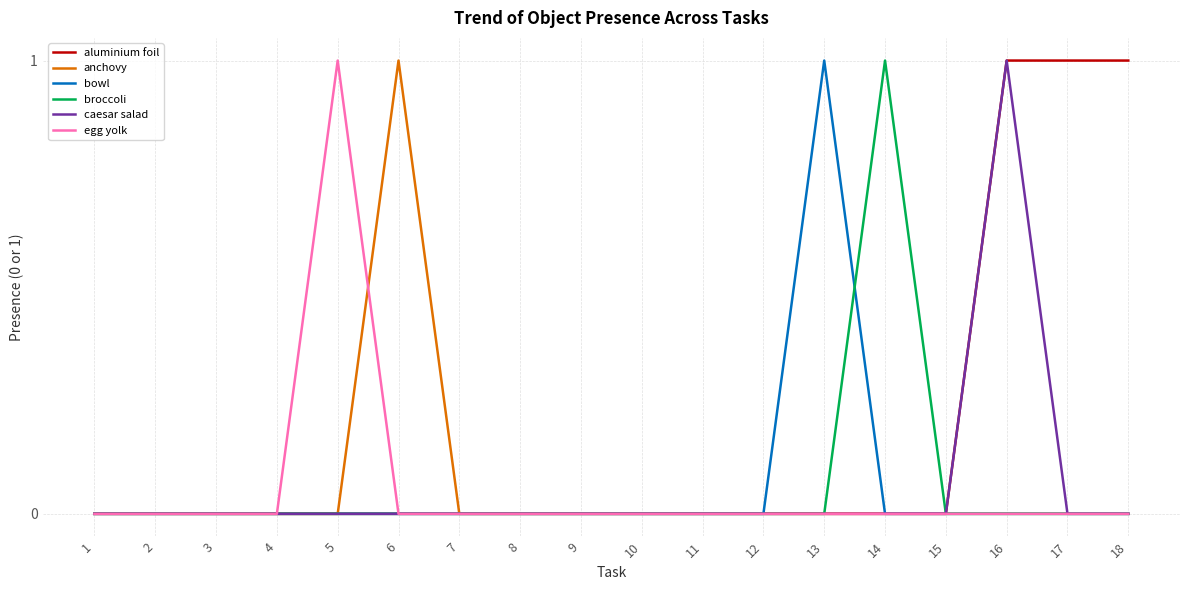

Reading left to right, transcribe all the data shown in this chart.

aluminium foil: 0	0	0	0	0	0	0	0	0	0	0	0	0	0	0	1	1	1
anchovy: 0	0	0	0	0	1	0	0	0	0	0	0	0	0	0	0	0	0
bowl: 0	0	0	0	0	0	0	0	0	0	0	0	1	0	0	0	0	0
broccoli: 0	0	0	0	0	0	0	0	0	0	0	0	0	1	0	0	0	0
caesar salad: 0	0	0	0	0	0	0	0	0	0	0	0	0	0	0	1	0	0
egg yolk: 0	0	0	0	1	0	0	0	0	0	0	0	0	0	0	0	0	0